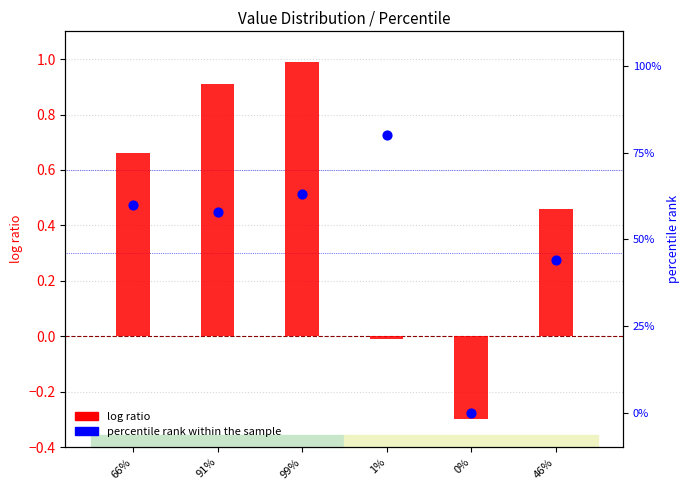

At which category is the sum across all series the highest?

1%